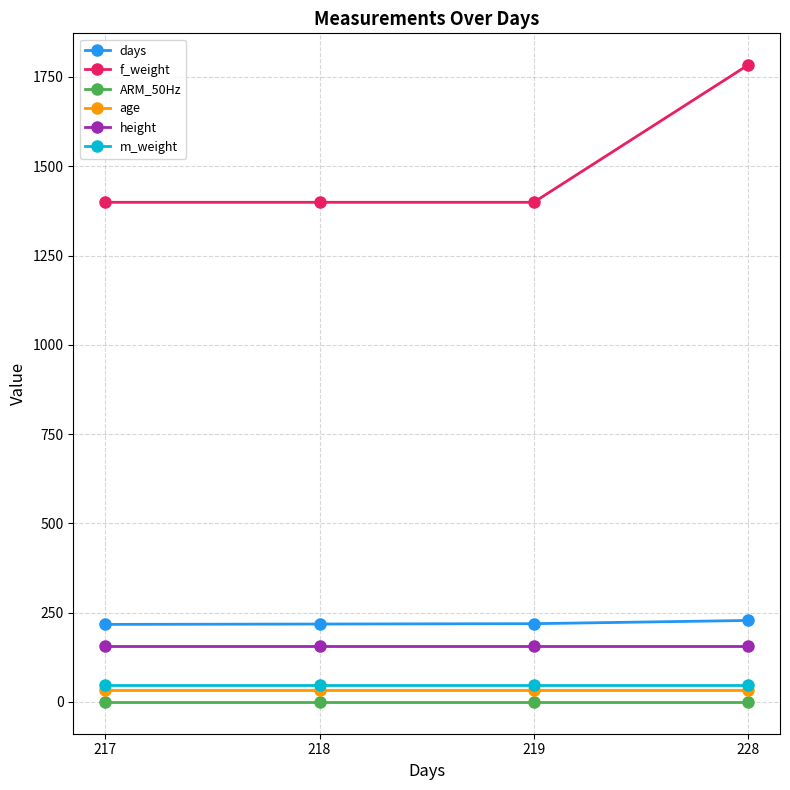

How many lines are shown in the chart?

6